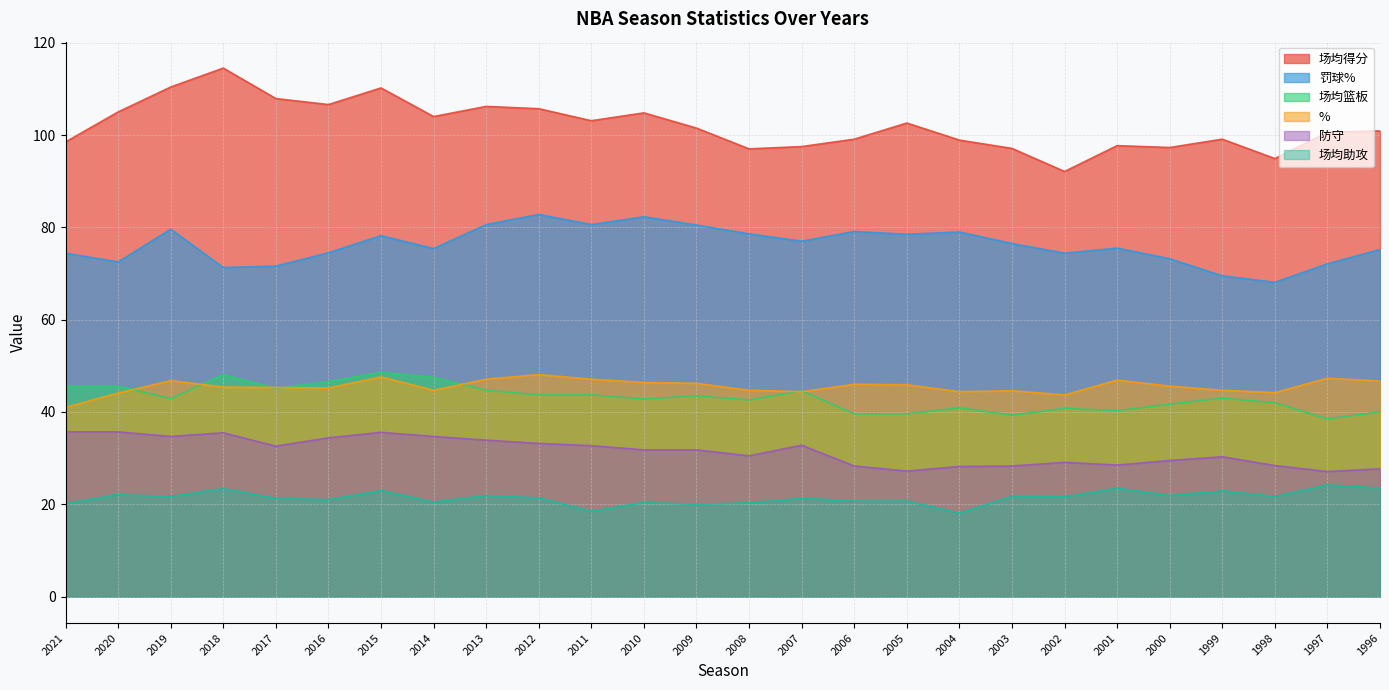

What is the maximum value shown in the chart?

114.5